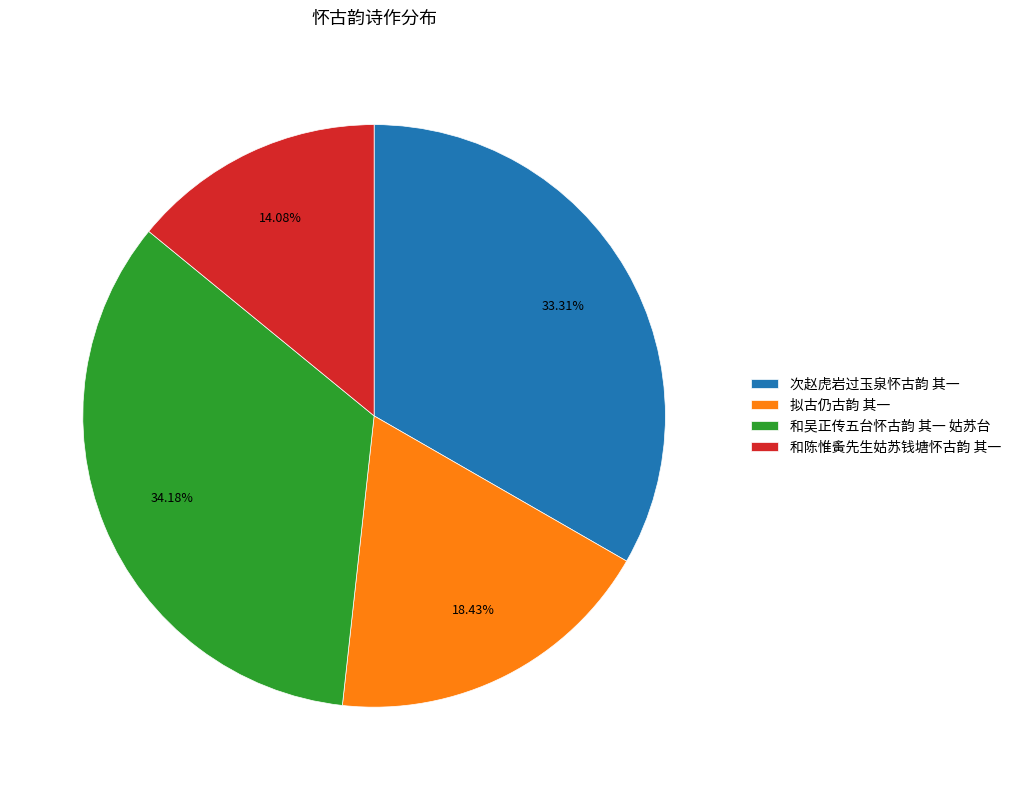

To the nearest percent, what is the difference between the largest and smallest slice percentages?

20%